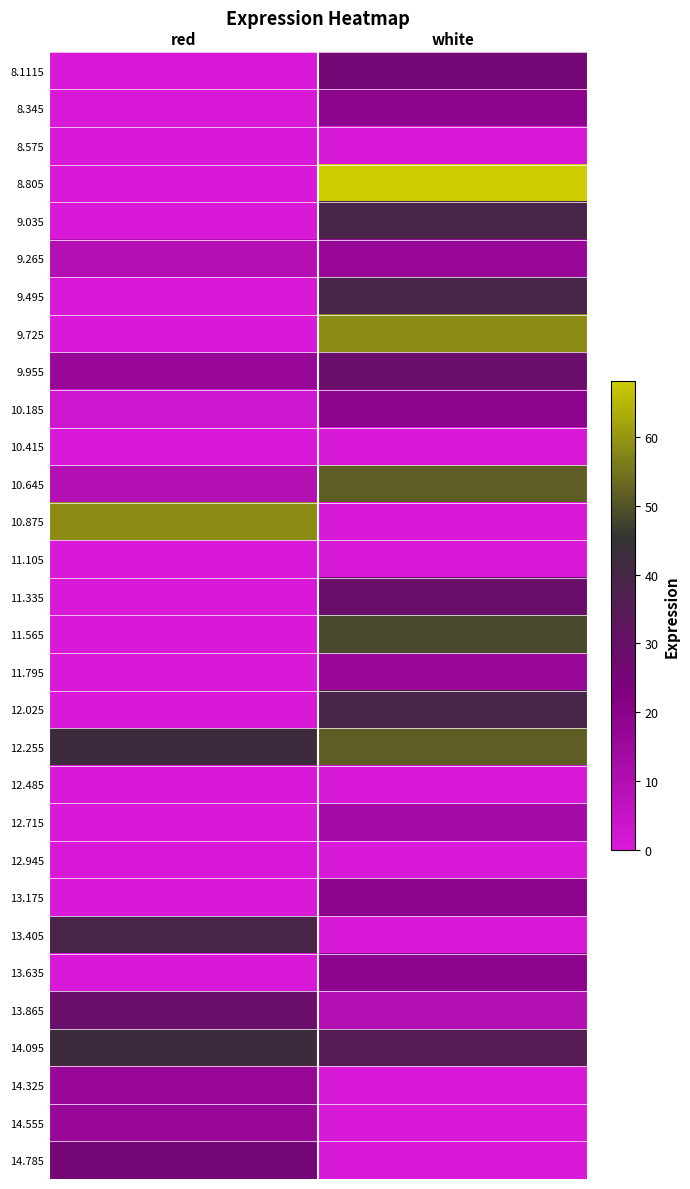

Which label corresponds to the smallest value in the chart?

red